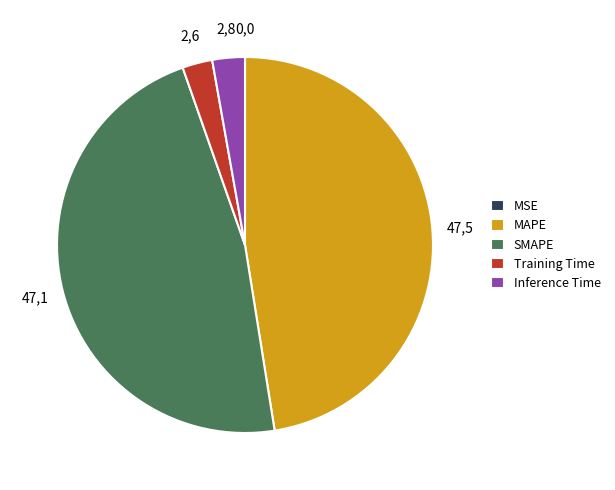

True or false: Inference Time accounts for 3% of the total.

True